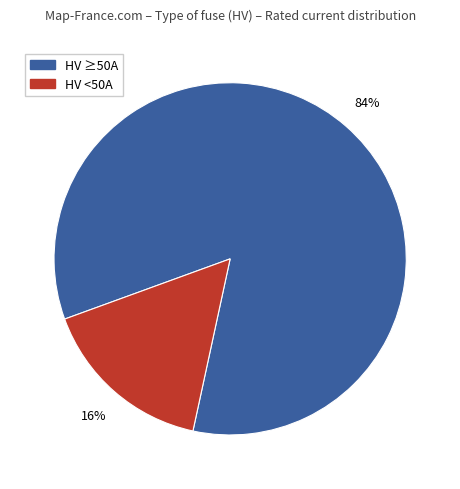

To the nearest percent, what is the difference between the largest and smallest slice percentages?

68%